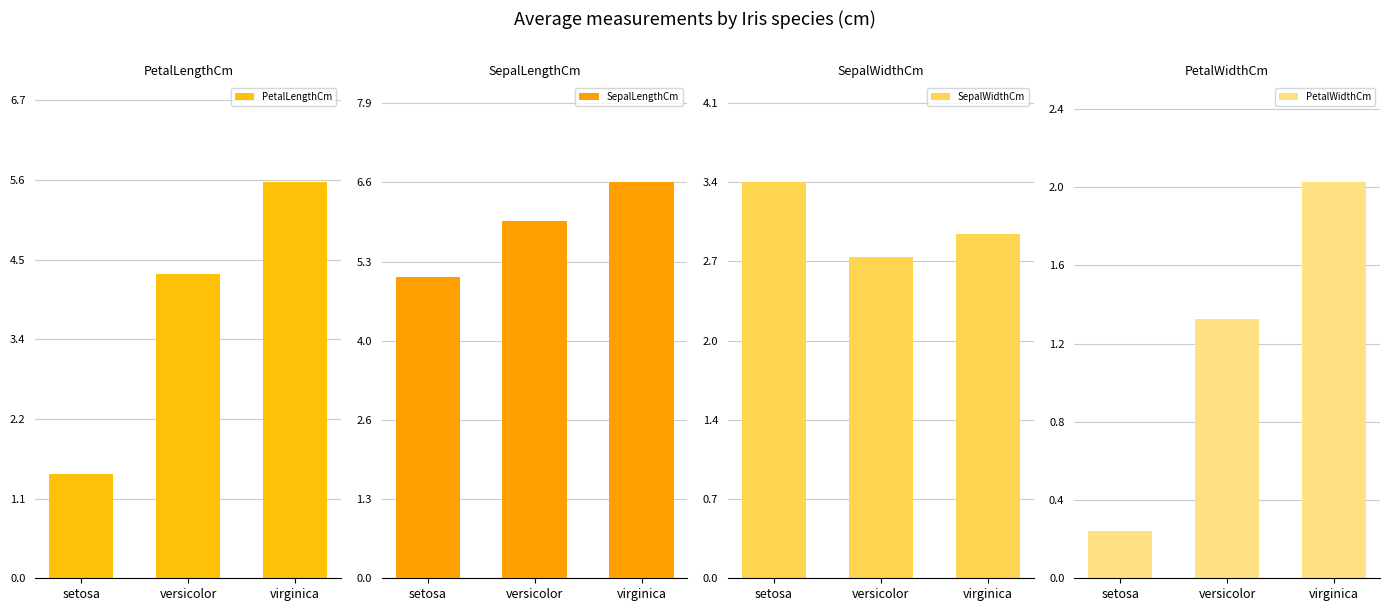

Which series has the largest total across all categories?

SepalLengthCm